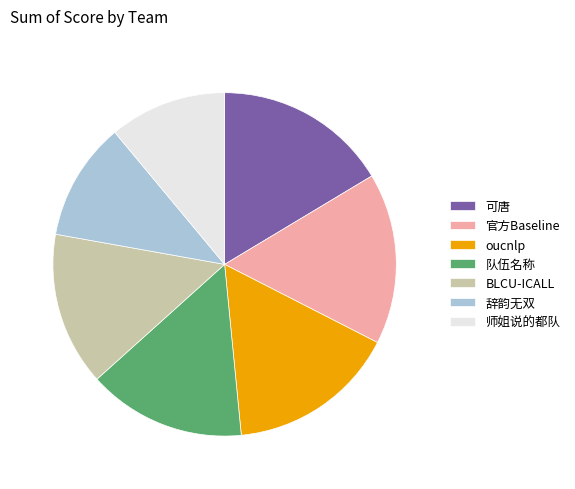

How many segments does this pie chart have?

7